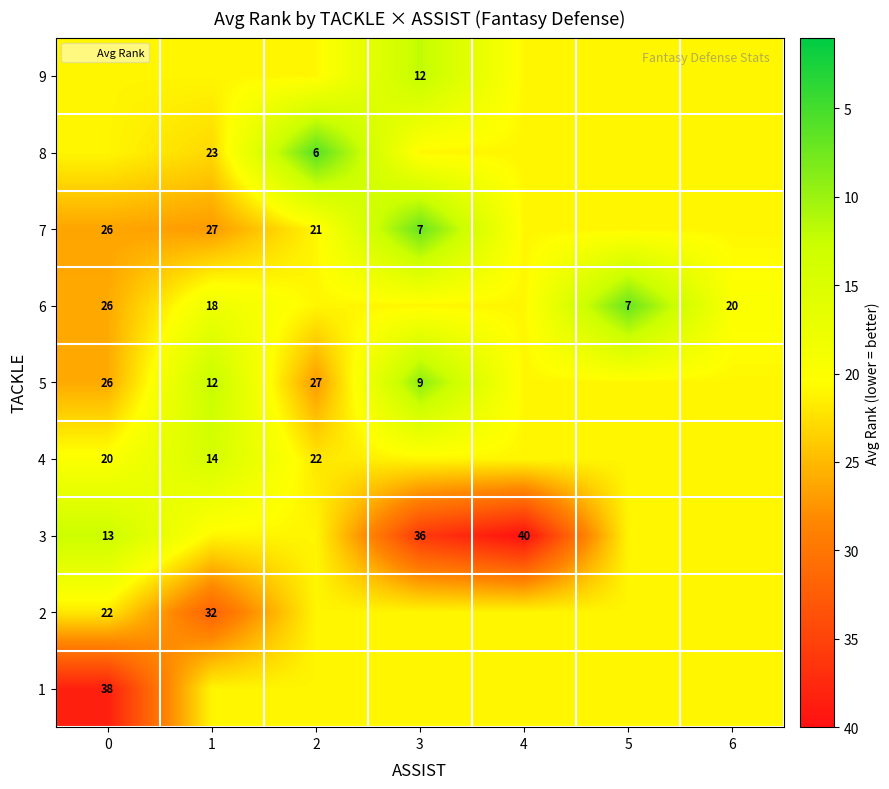

Is it true that 1 equals 38.5 at 0?

True